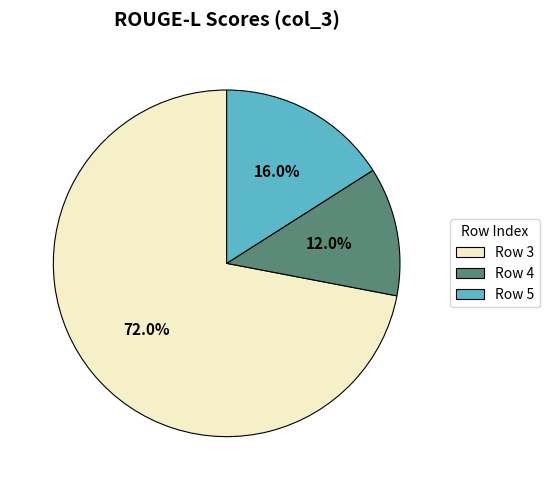

How many segments does this pie chart have?

3